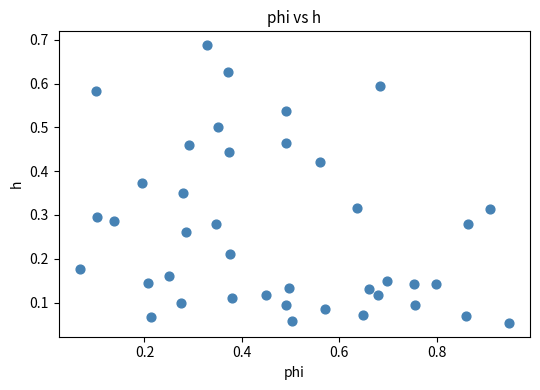

What is the range of X values (max minus min)?

0.9